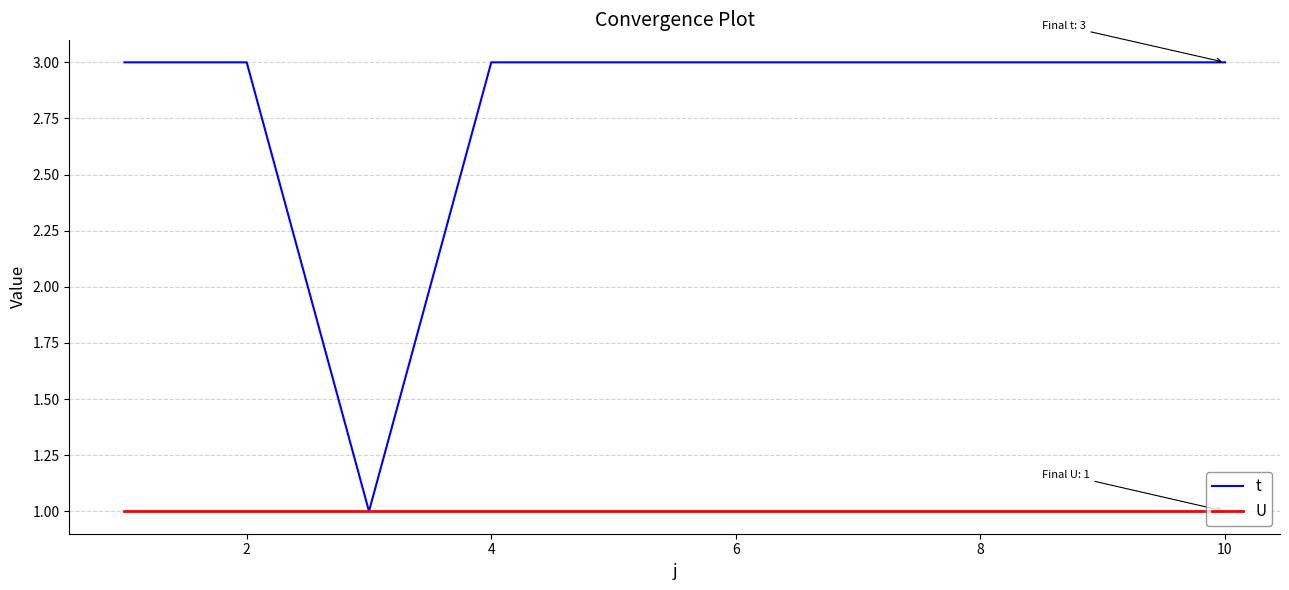

List the series in order of their peak value, lowest first.

U, t